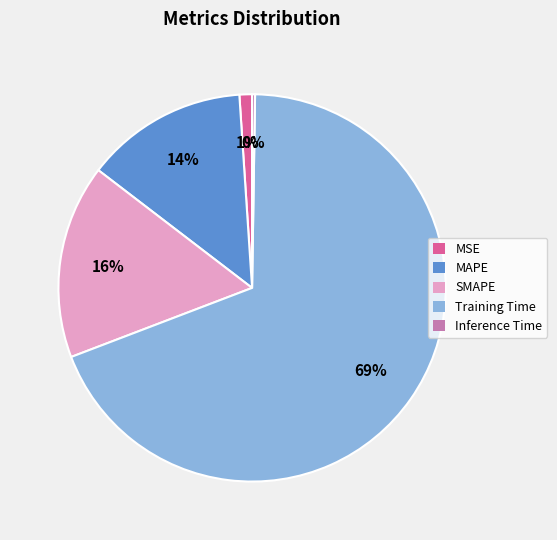

Does any single category account for the majority?

Yes